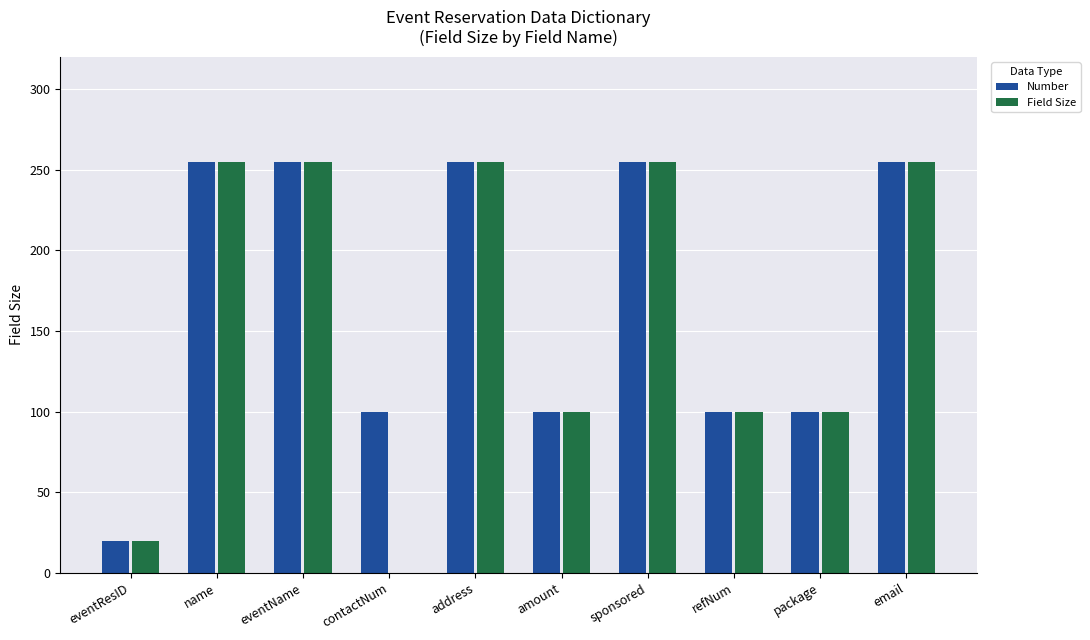

What value does the Number series have at address?

255